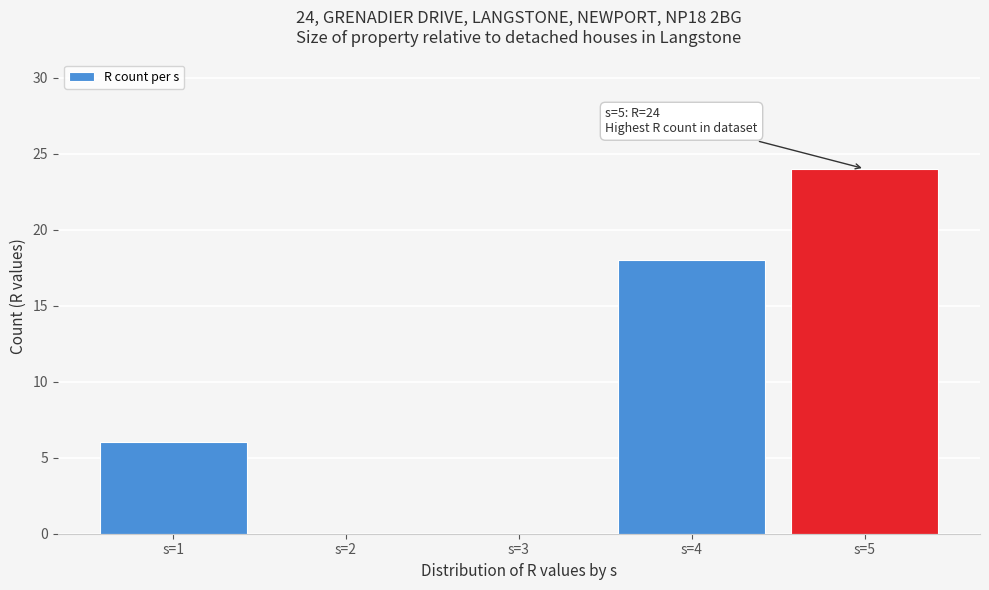

Reading left to right, extract all data points from this chart.

s=1=6	s=2=0	s=3=0	s=4=18	s=5=24